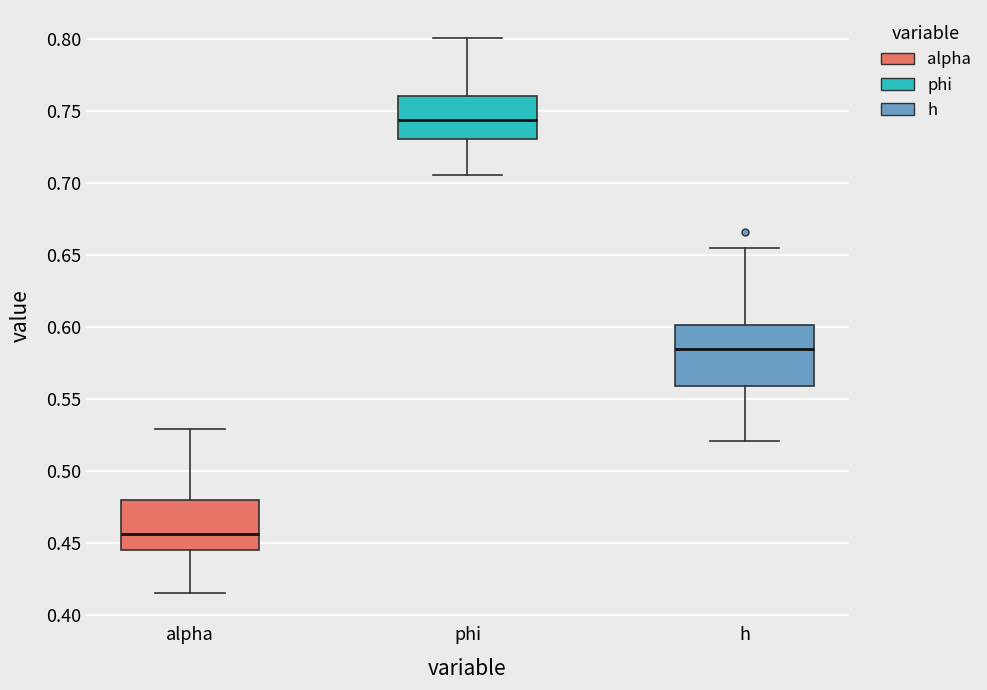

Reading left to right, transcribe this box plot: for each box, give where its median line is, the range the box spans, and where its two whiskers end, as read against the y-axis. The values are not printed on the chart, so give them approximately, as read against the axis.

alpha: median 0.455, box 0.445 to 0.480, whiskers 0.415 to 0.530
phi: median 0.745, box 0.730 to 0.760, whiskers 0.705 to 0.800
h: median 0.585, box 0.560 to 0.600, whiskers 0.520 to 0.655